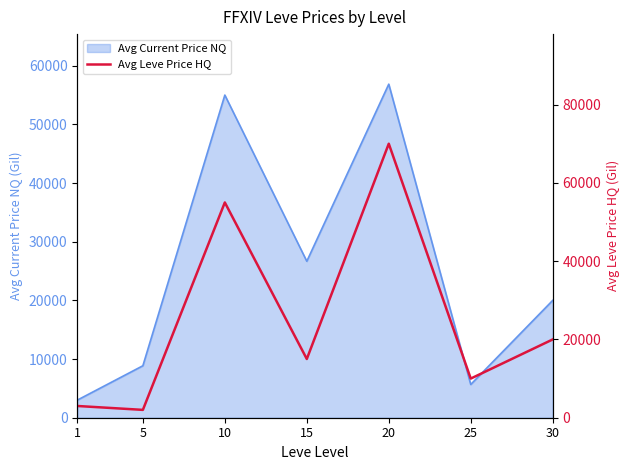

How many data points does each series have?

7